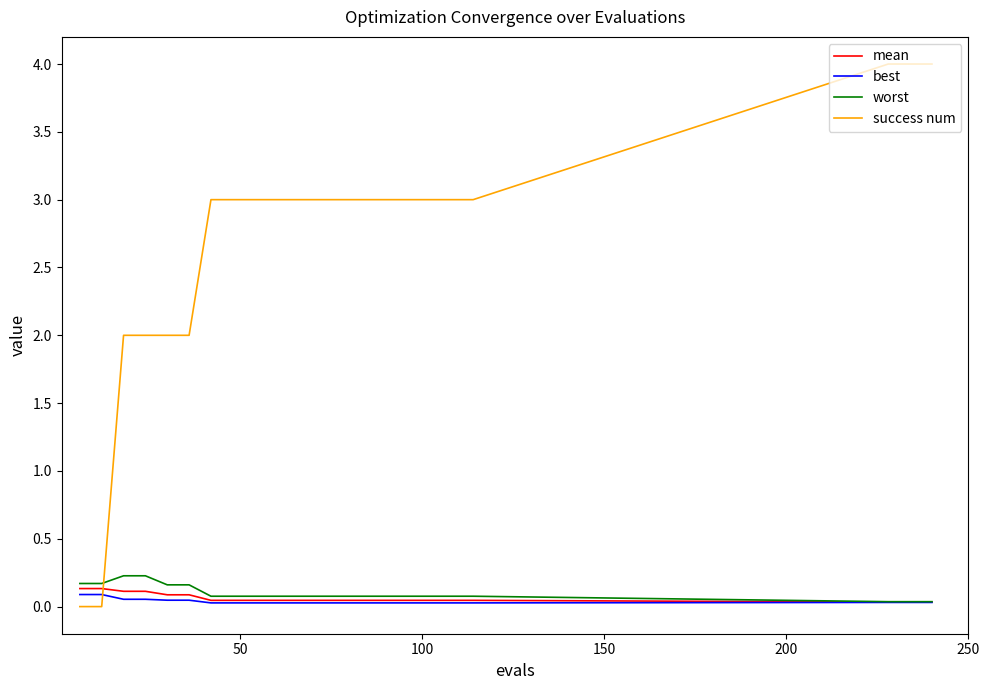

Which series has the largest range (max minus min)?

success num